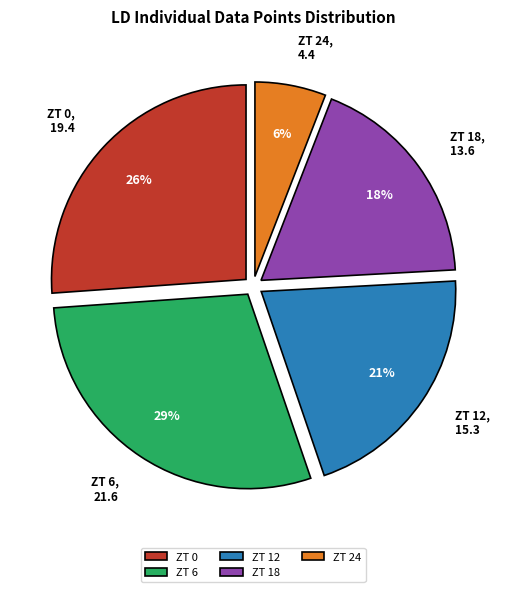

Is there any slice that represents more than half of the pie?

No